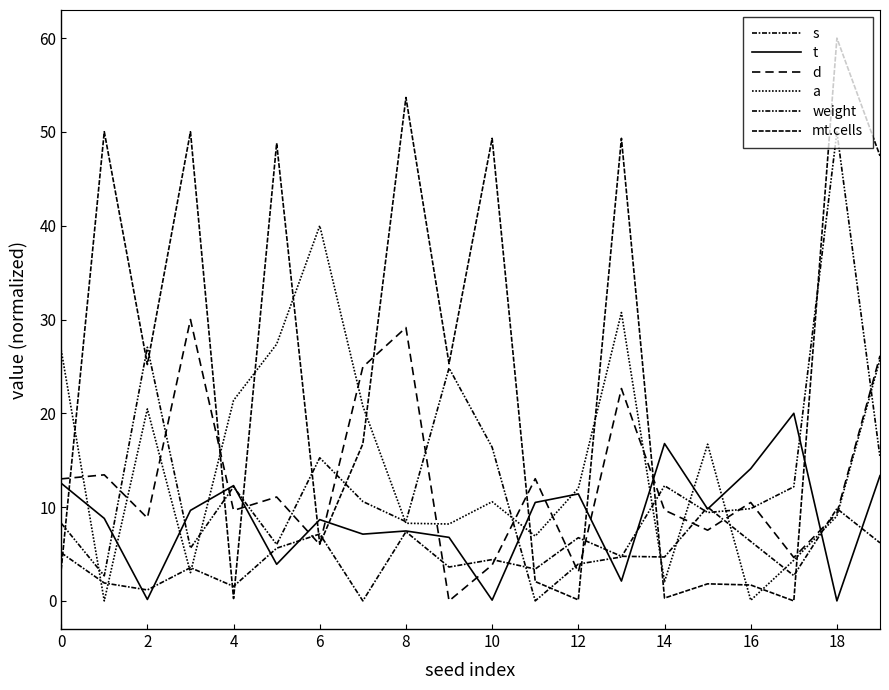

Does the chart have visible grid lines?

No